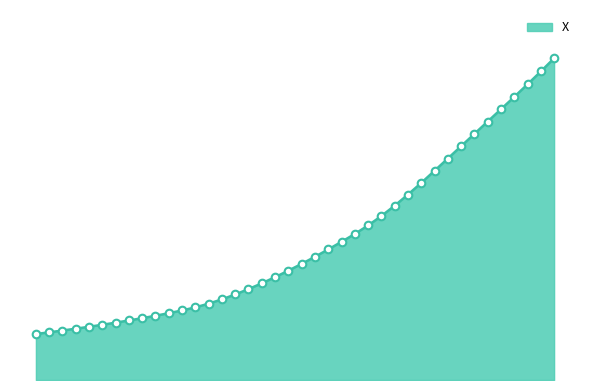

Is this an area chart (filled region under the line)?

Yes